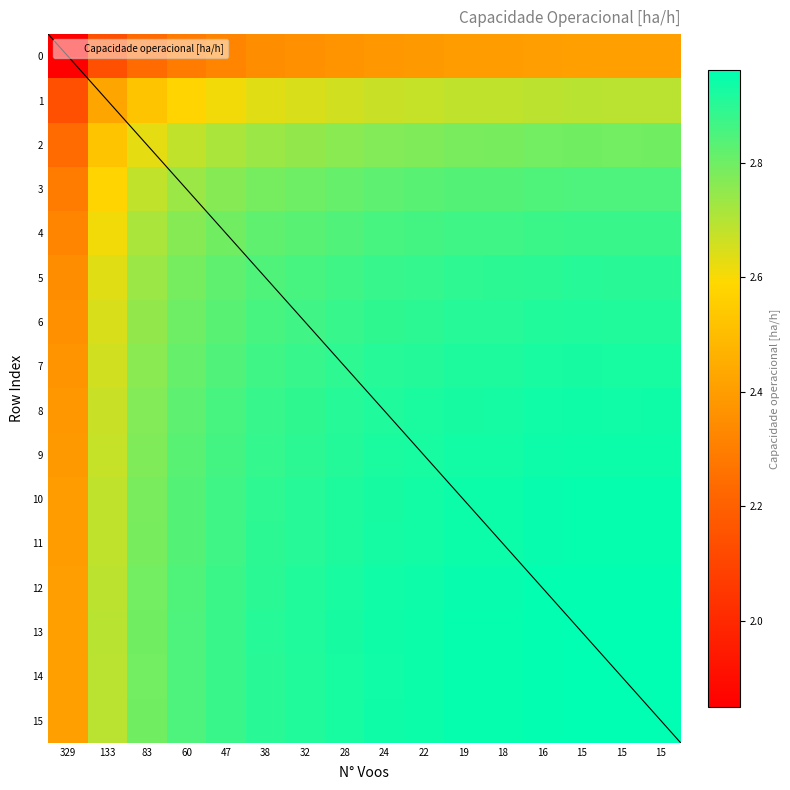

Which series has the widest spread of values?

1